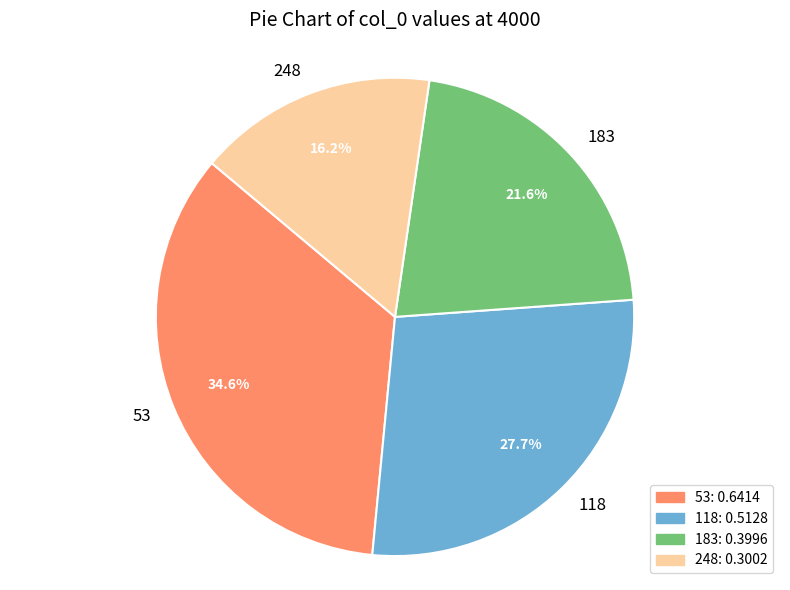

Which slice is the smallest?

248